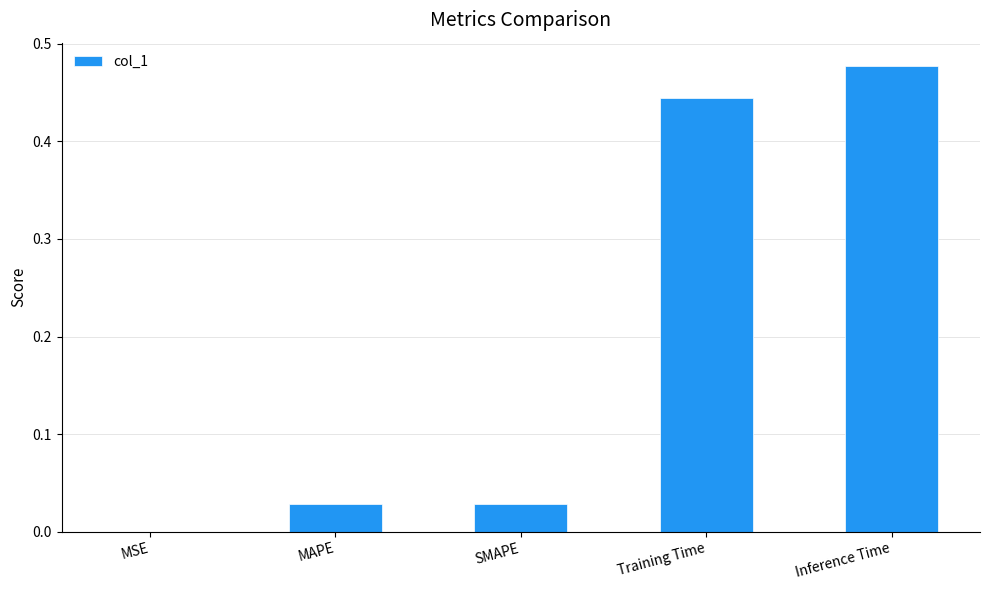

At which category does the chart reach its peak across all series?

Inference Time